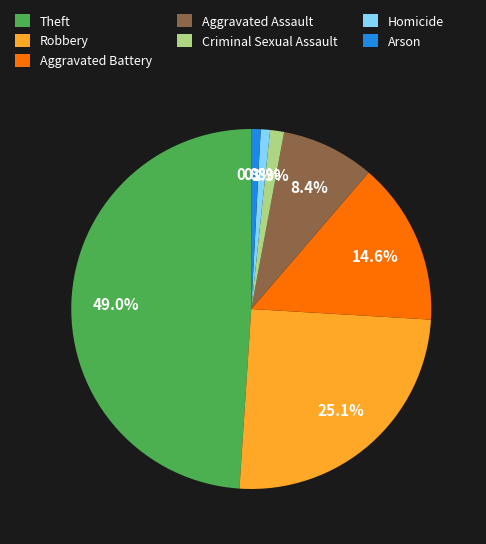

Combined, do Arson and Criminal Sexual Assault account for over 50%?

No